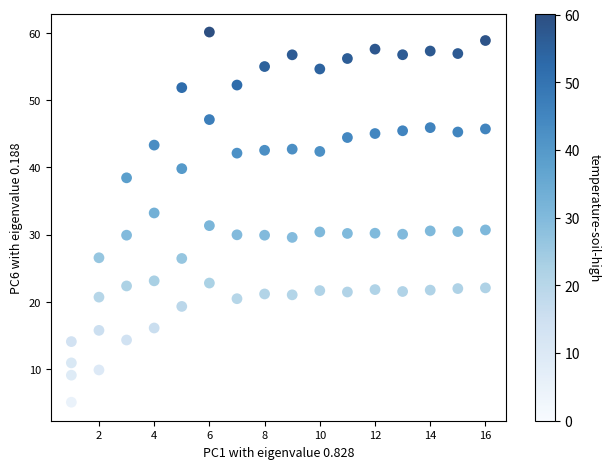

Across all data points, what is the range of X values (max minus min)?

15.0